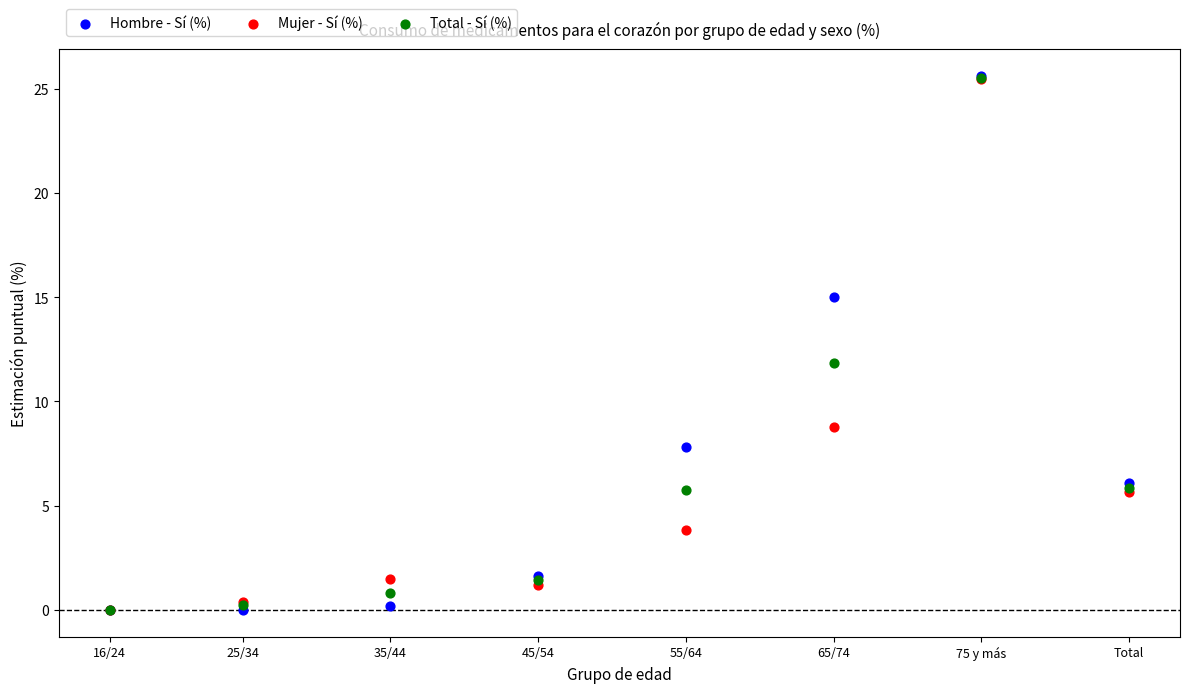

Which series has the widest spread of Y values?

Hombre - Sí (%)